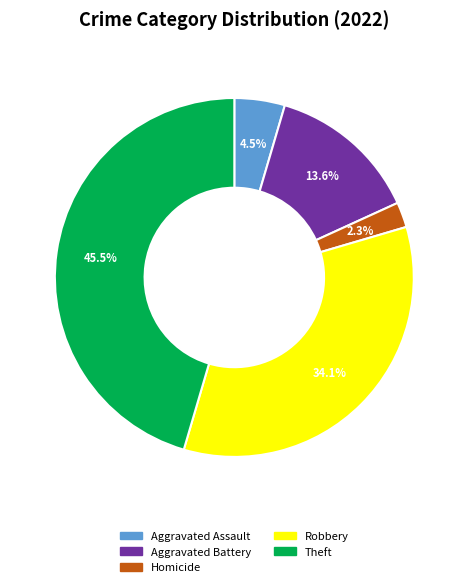

Is the sum of Aggravated Assault and Robbery greater than half?

No